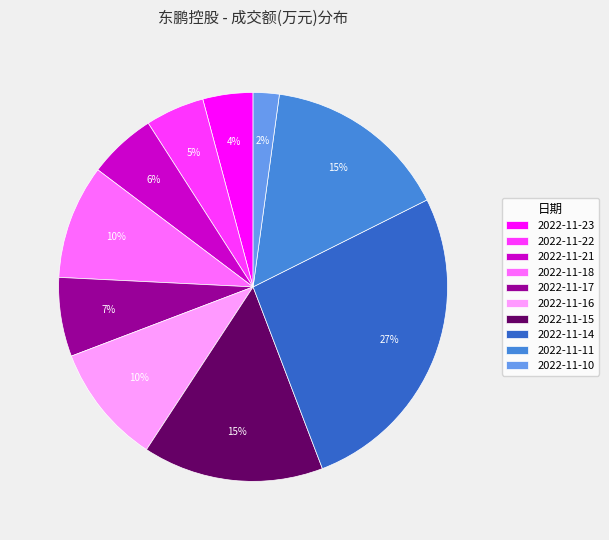

To the nearest percent, what is the combined percentage of 2022-11-16 and 2022-11-22?

15%